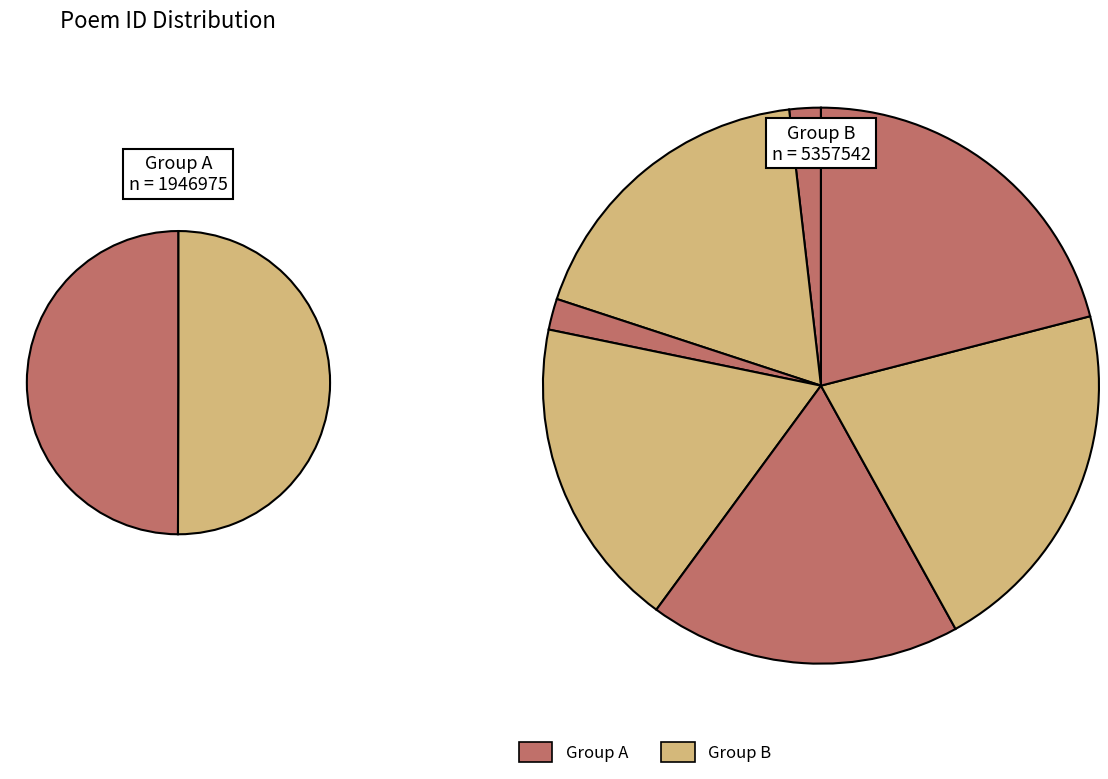

How many slices are in this pie chart?

9